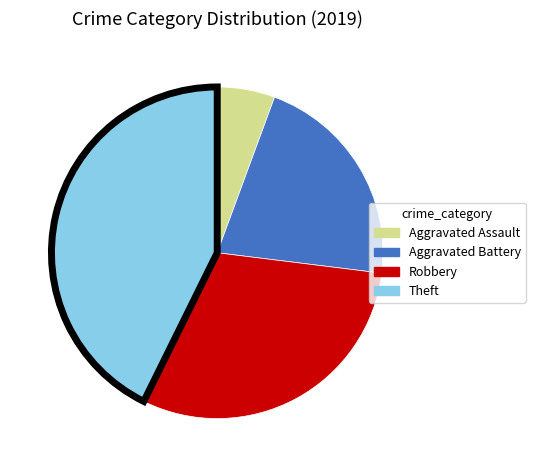

Is there a majority slice in this chart?

No